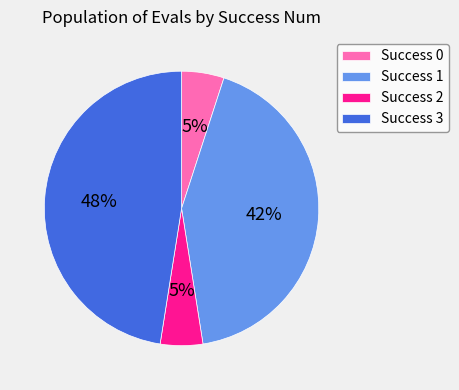

To the nearest percent, what is the combined percentage of Success 1 and Success 3?

90%